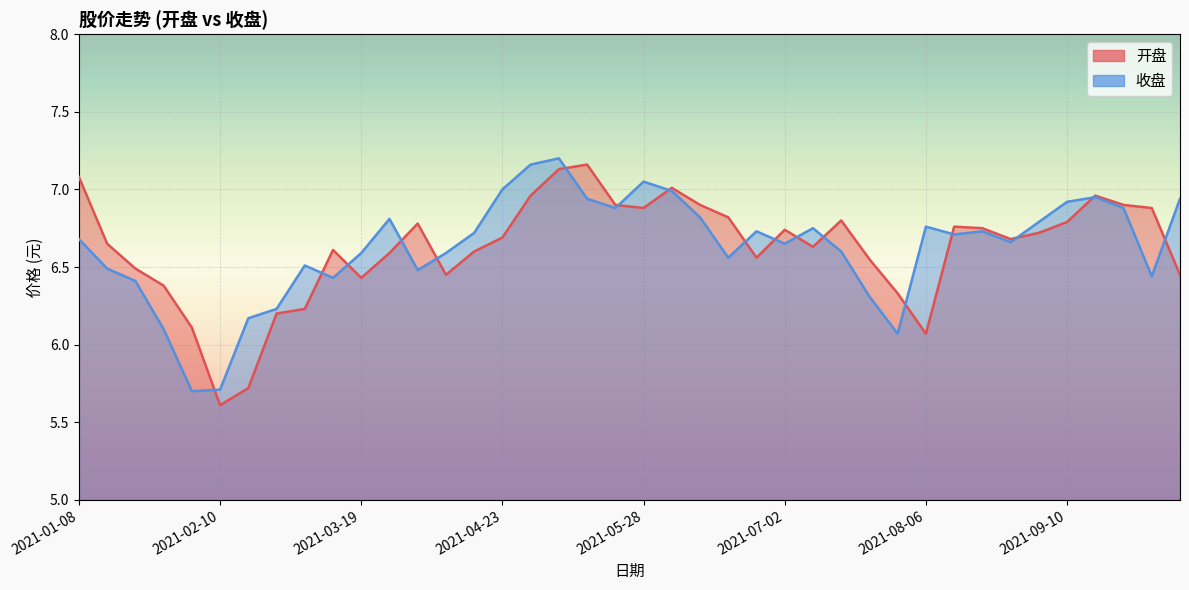

List the labels in order of 收盘 value, largest first.

2021-05-07, 2021-04-30, 2021-05-28, 2021-04-23, 2021-06-04, 2021-09-17, 2021-05-14, 2021-10-08, 2021-09-10, 2021-05-21, 2021-09-24, 2021-06-11, 2021-03-26, 2021-09-03, 2021-08-06, 2021-07-09, 2021-06-25, 2021-08-20, 2021-04-16, 2021-08-13, 2021-01-08, 2021-08-27, 2021-07-02, 2021-07-16, 2021-03-19, 2021-04-09, 2021-06-18, 2021-03-05, 2021-01-15, 2021-04-02, 2021-09-30, 2021-03-12, 2021-01-22, 2021-07-23, 2021-02-26, 2021-02-19, 2021-01-29, 2021-07-30, 2021-02-10, 2021-02-05